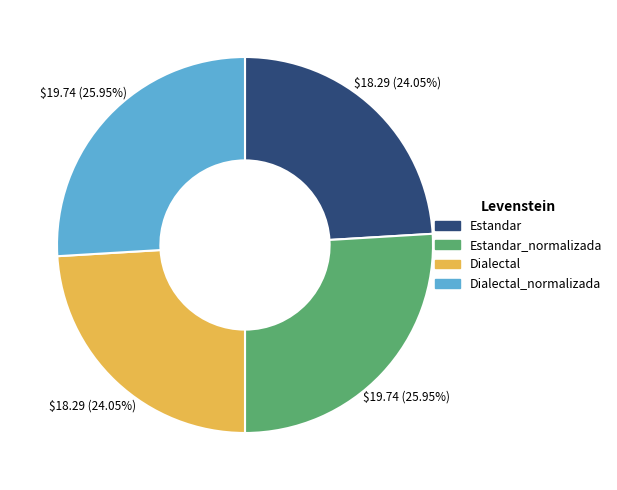

To the nearest percent, what is the difference between the largest and smallest slice percentages?

2%